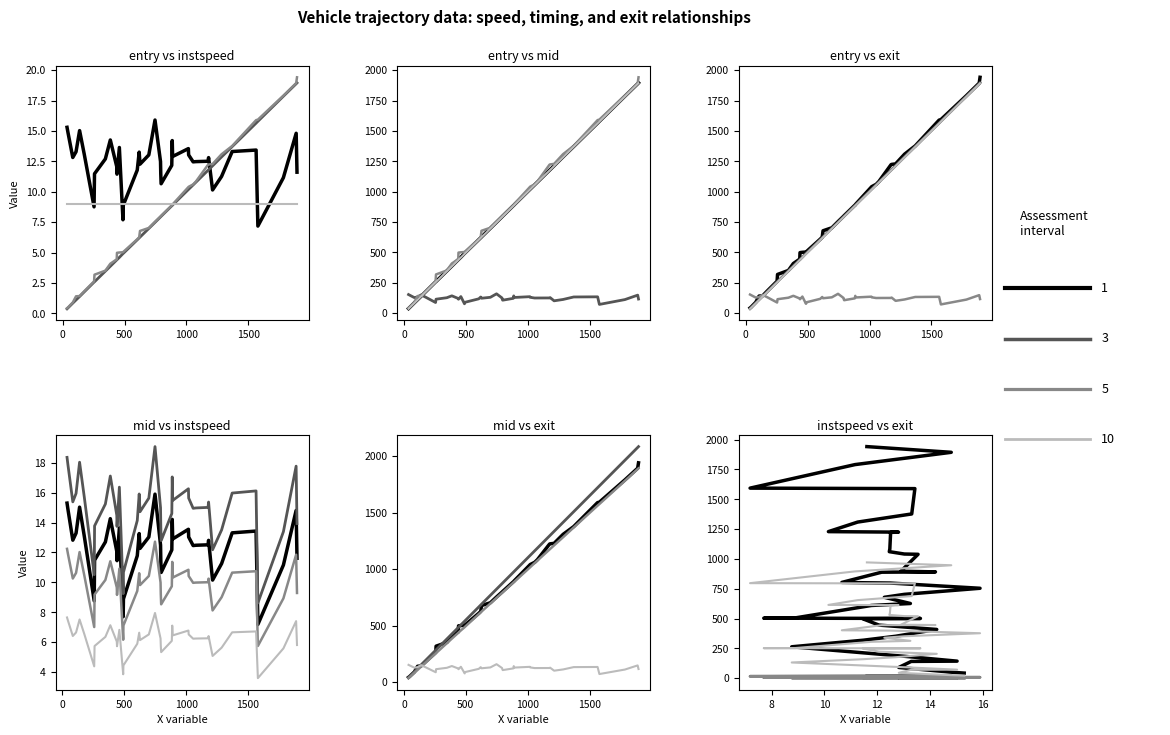

Rank the series by their maximum value, from lowest to highest.

instspeed, mid, exit, entry